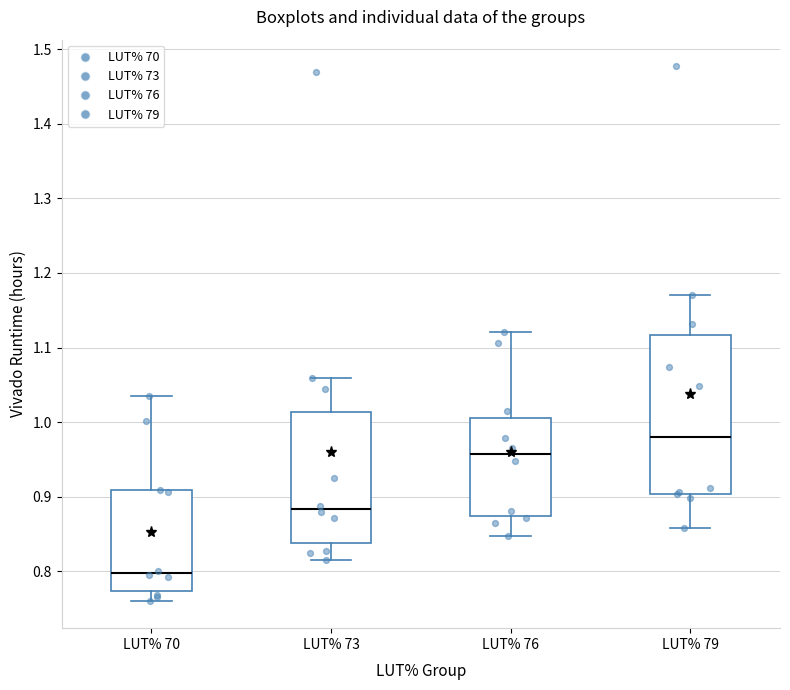

Where does the median line of the box for LUT% 79 sit on the y-axis? The values are not printed on the chart, so give them approximately, as read against the axis.

0.98